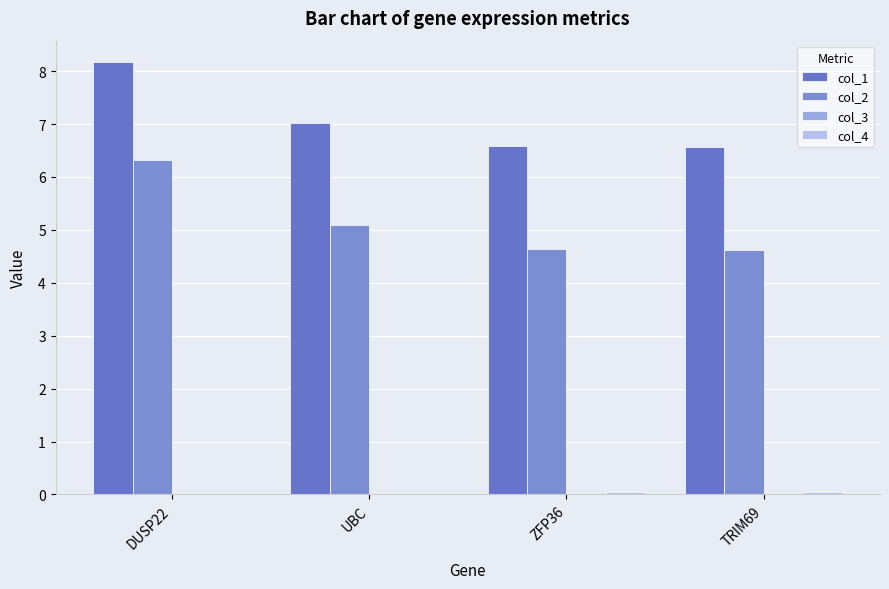

Is the value of col_4 at DUSP22 greater than the value of col_1 at DUSP22?

No